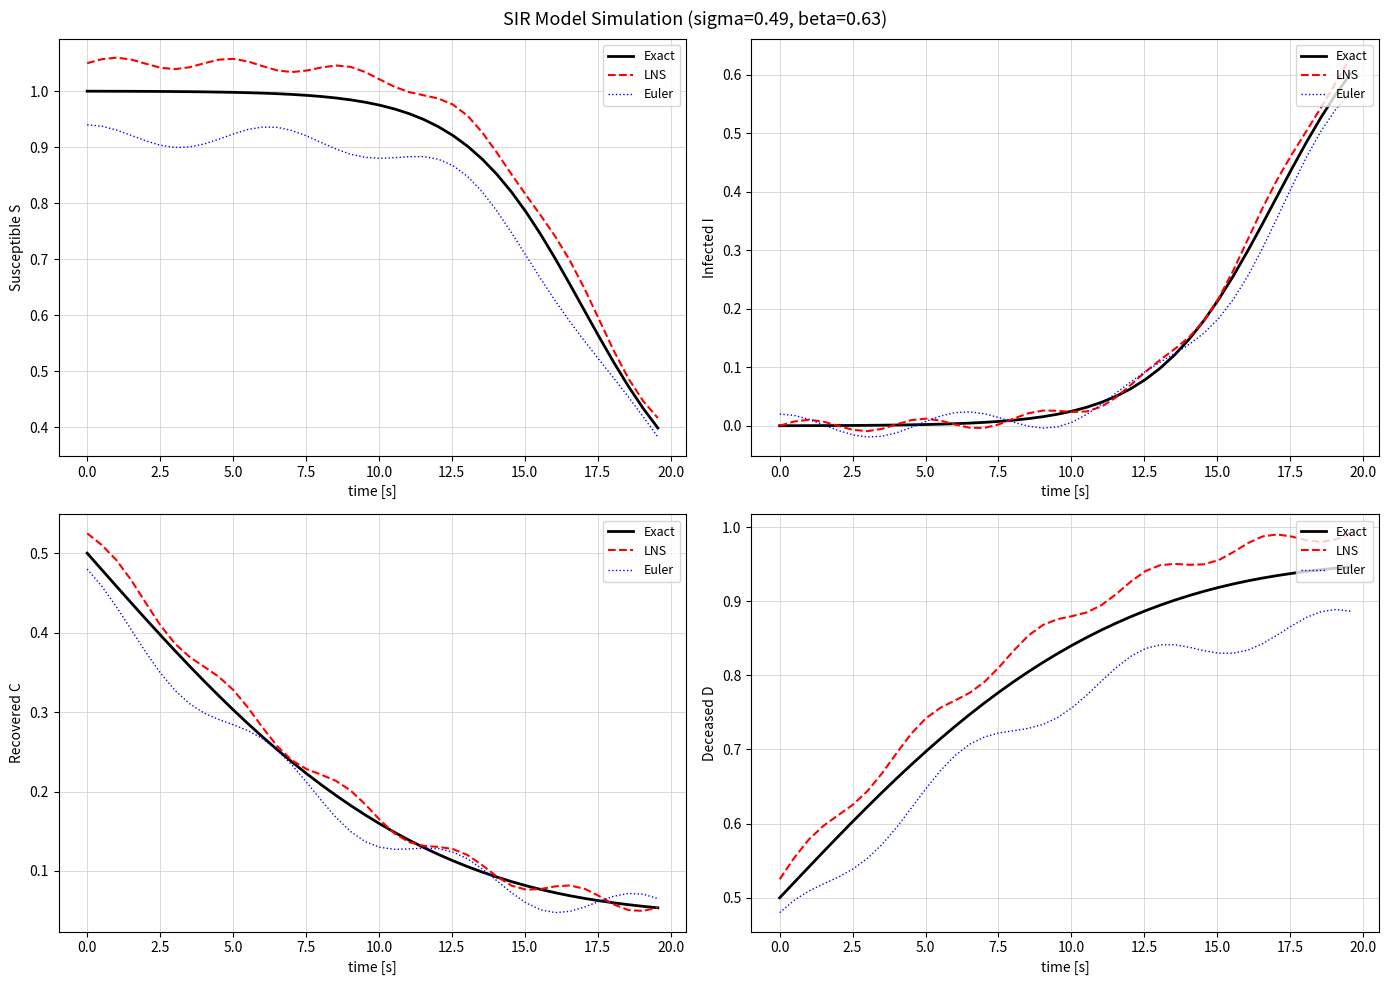

True or false: LNS and Exact cross at least once.

False